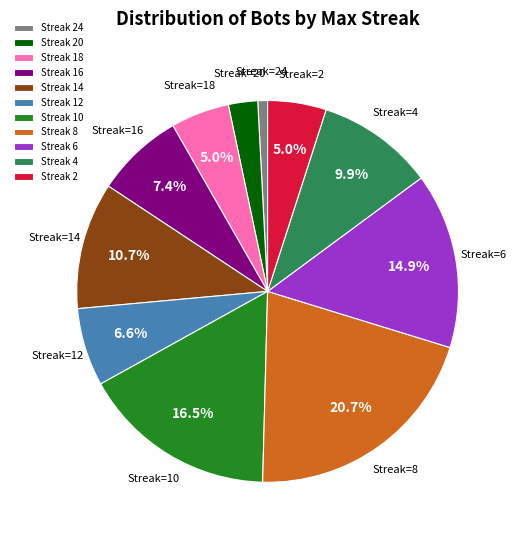

What is the smallest slice in the pie chart?

Streak 24